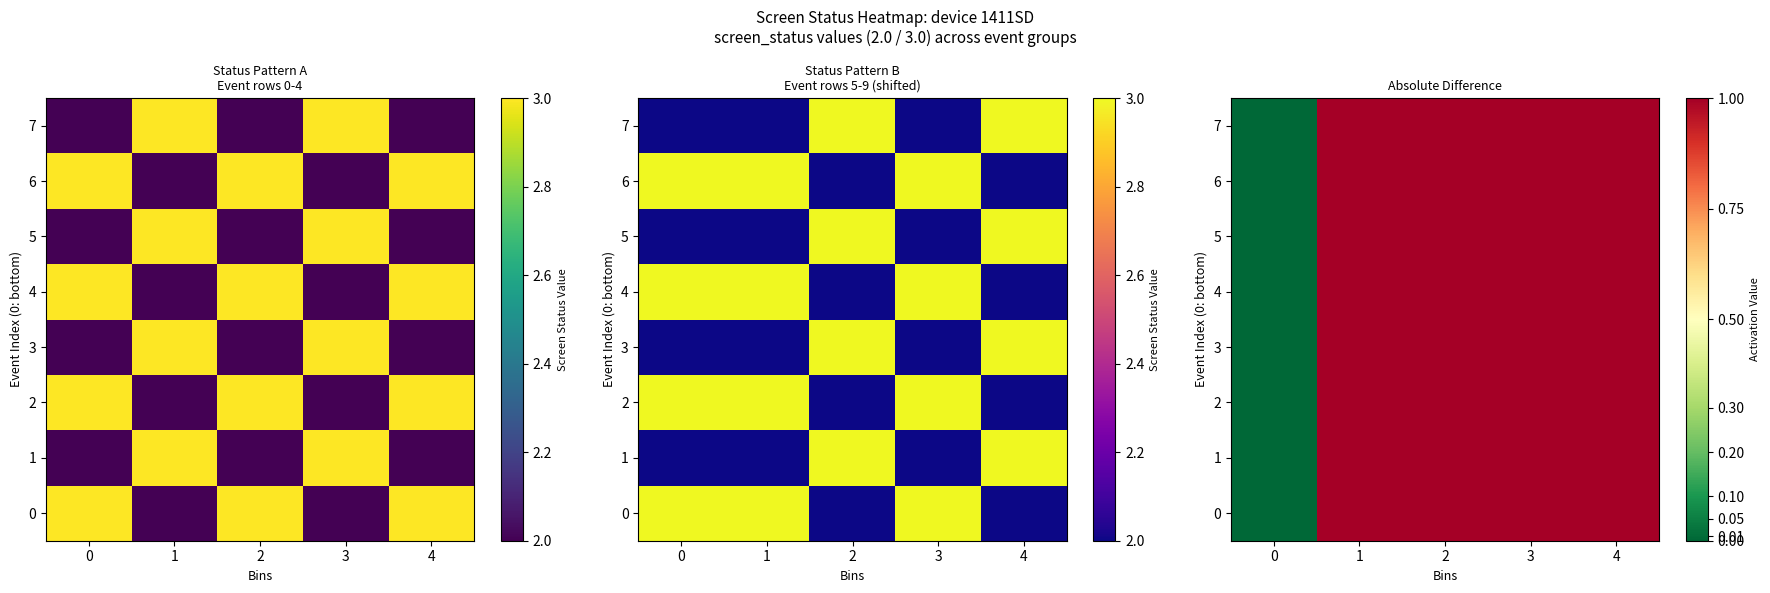

True or false: 0 has a value of -1 at 0.

False